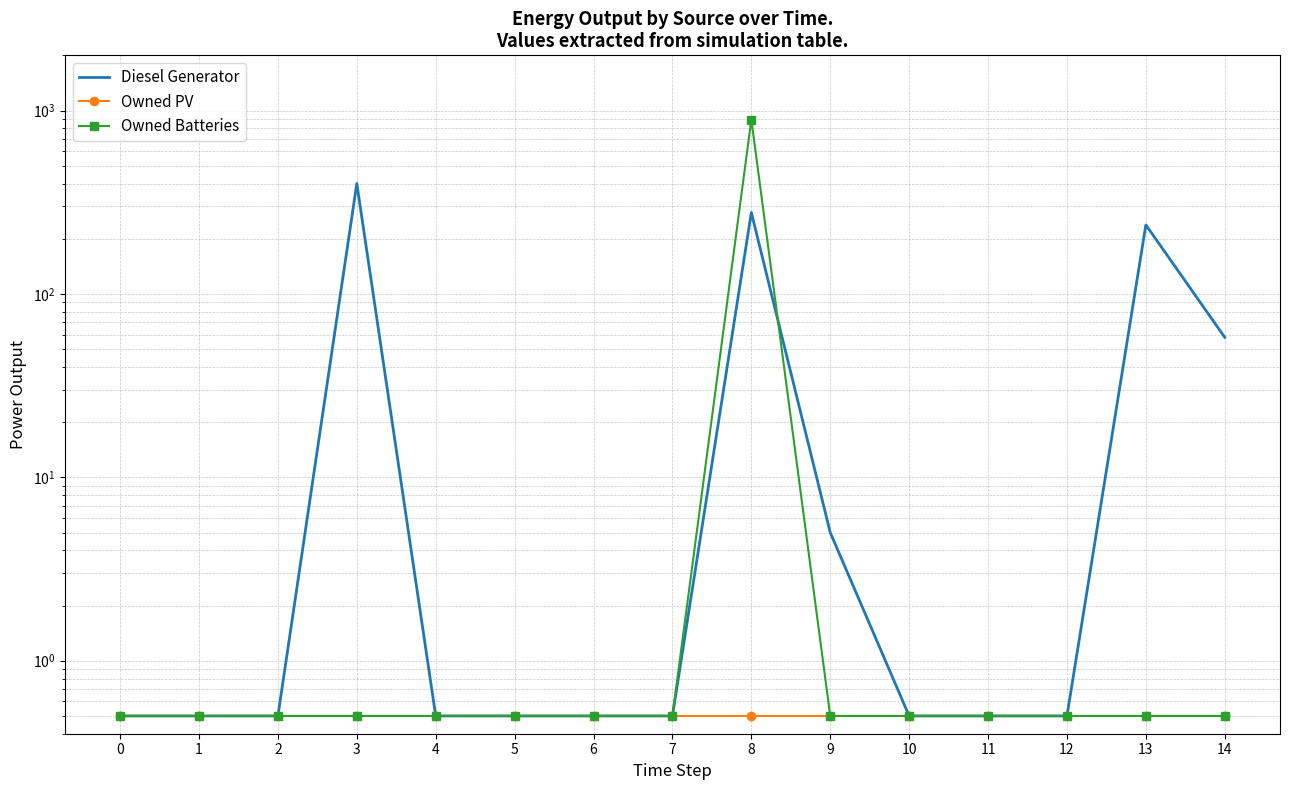

How many lines are shown in the chart?

3